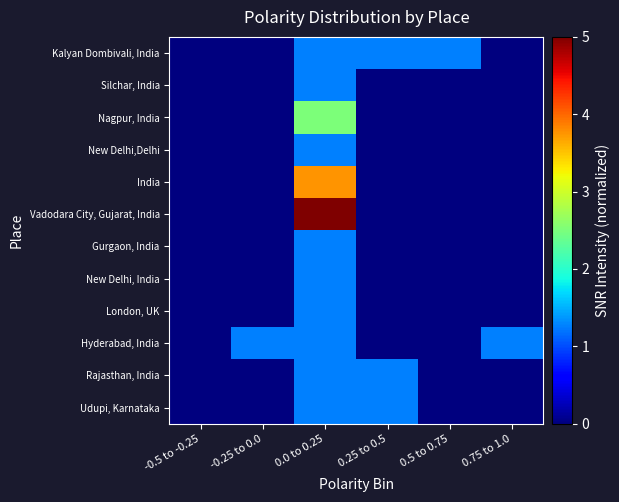

At which category does the chart reach its peak across all series?

0.0 to 0.25